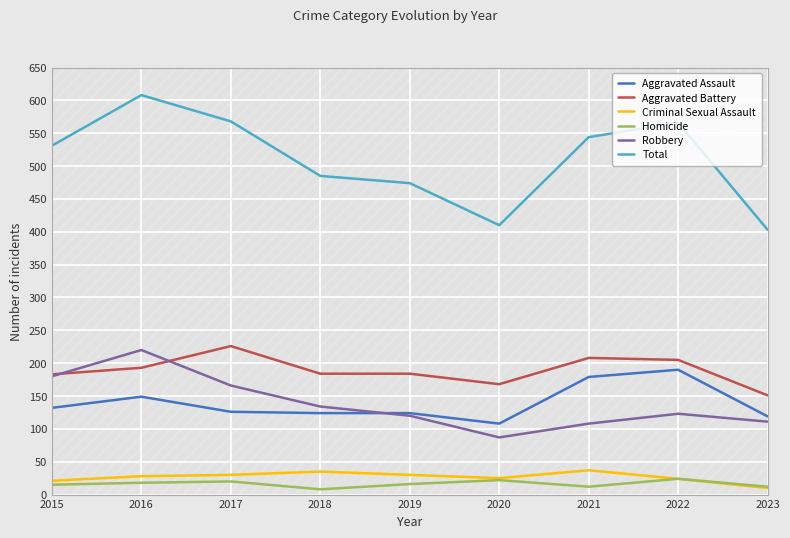

At 2016, list the series in order from largest to smallest.

Total, Robbery, Aggravated Battery, Aggravated Assault, Criminal Sexual Assault, Homicide